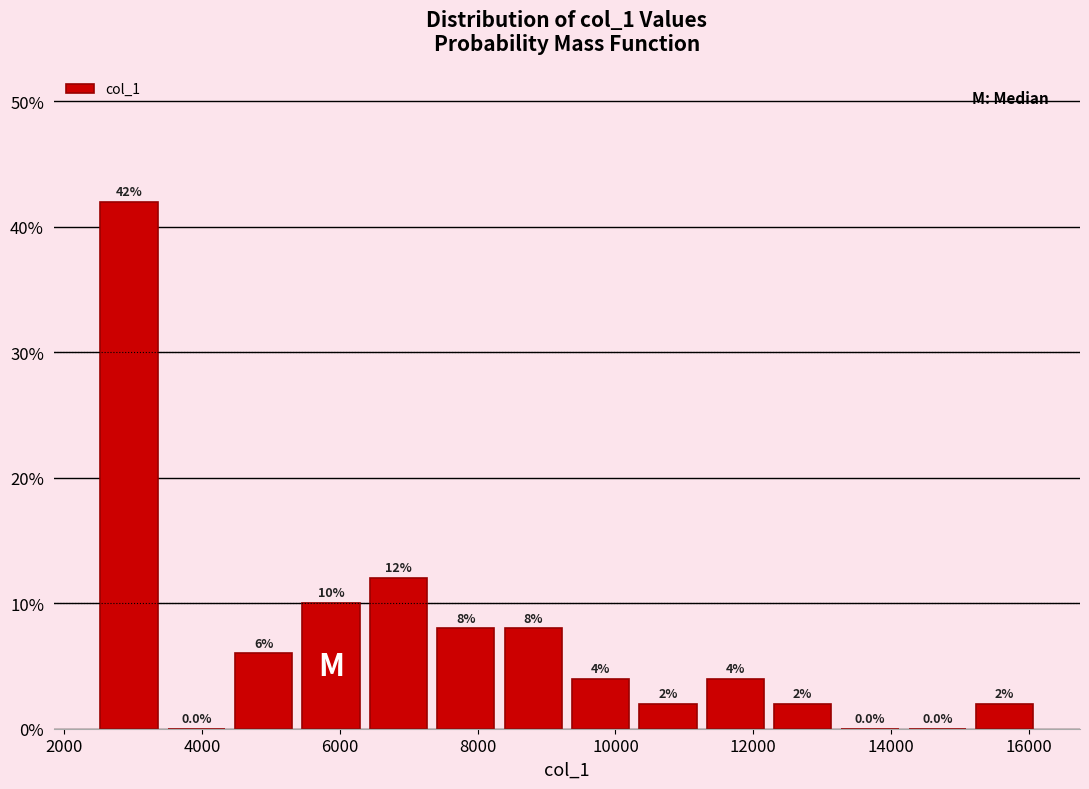

Reading left to right, list every bar in this chart as the range it spans on the x-axis followed by its height. The bar edges are not printed on the chart, so give them approximately, as read against the axis.

2400 to 3400: 42.0
3400 to 4400: 0.0
4400 to 5400: 6.0
5400 to 6400: 10.0
6400 to 7400: 12.0
7400 to 8400: 8.0
8400 to 9200: 8.0
9200 to 10200: 4.0
10200 to 11200: 2.0
11200 to 12200: 4.0
12200 to 13200: 2.0
13200 to 14200: 0.0
14200 to 15200: 0.0
15200 to 16200: 2.0